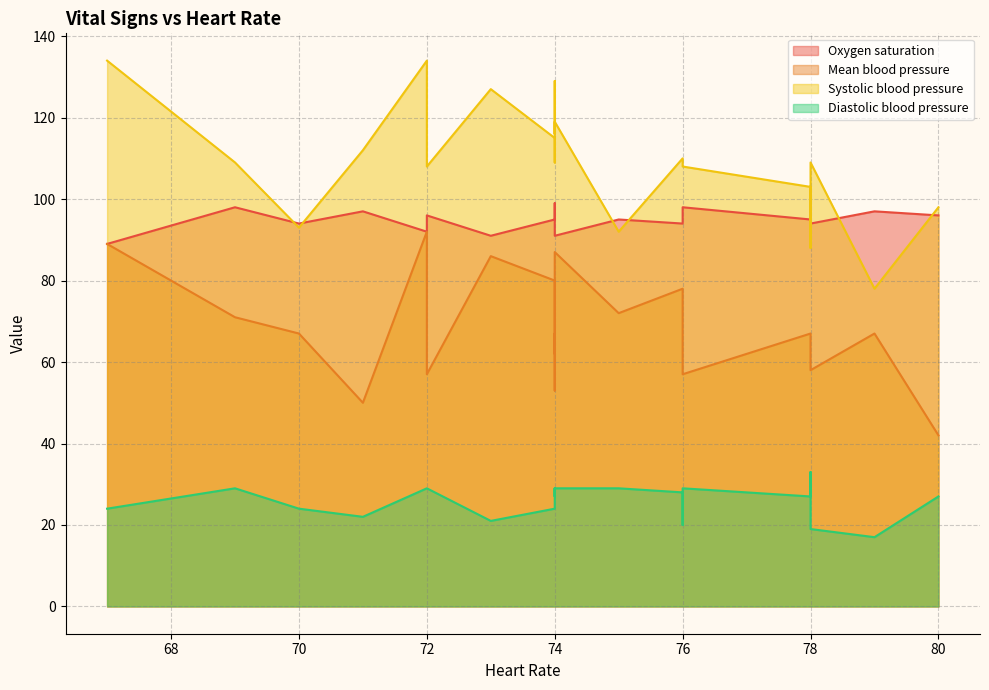

True or false: Diastolic blood pressure and Oxygen saturation cross at least once.

False